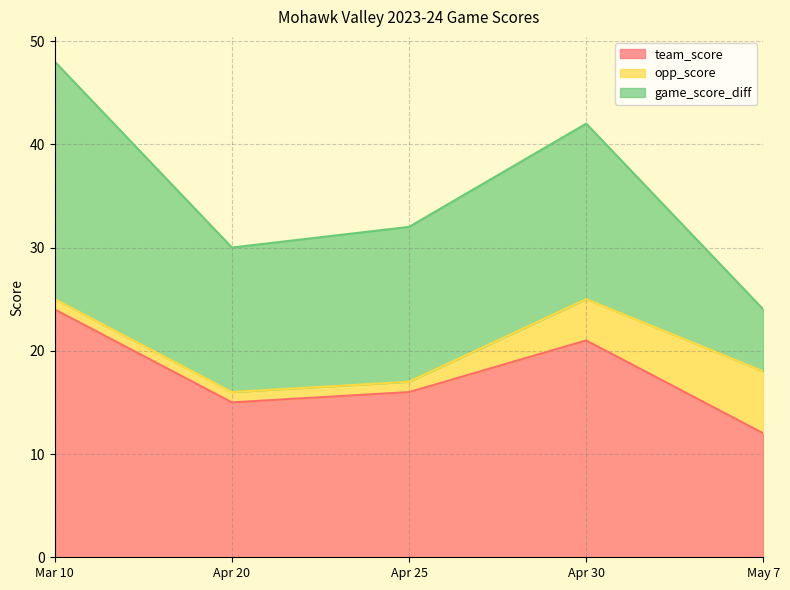

What is the lowest value of the team_score series?

12